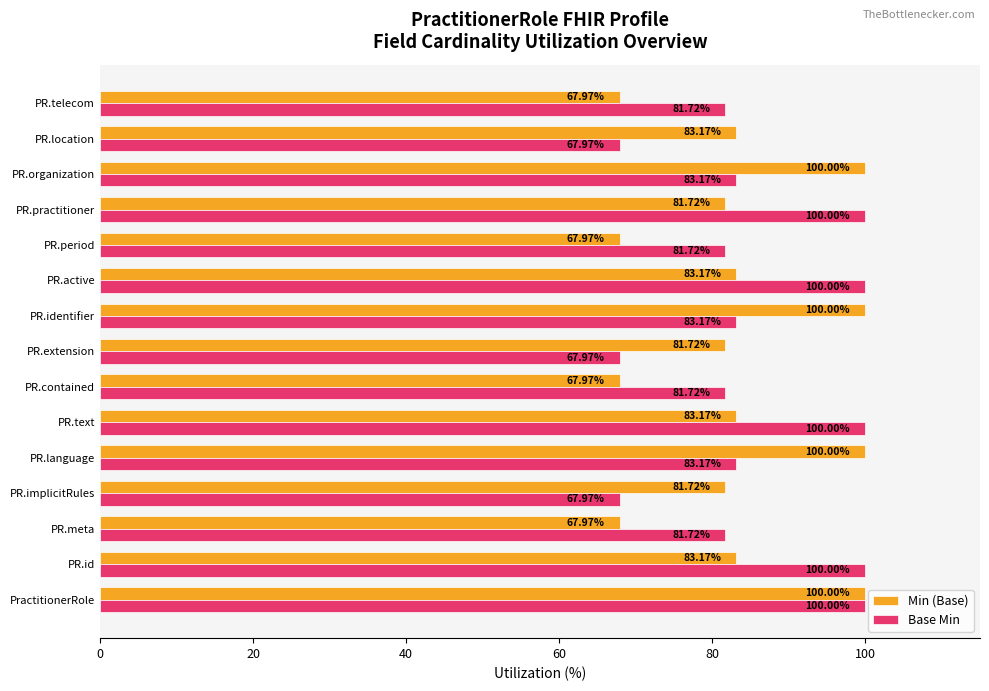

What is the highest value of the Base Min series?

100.0